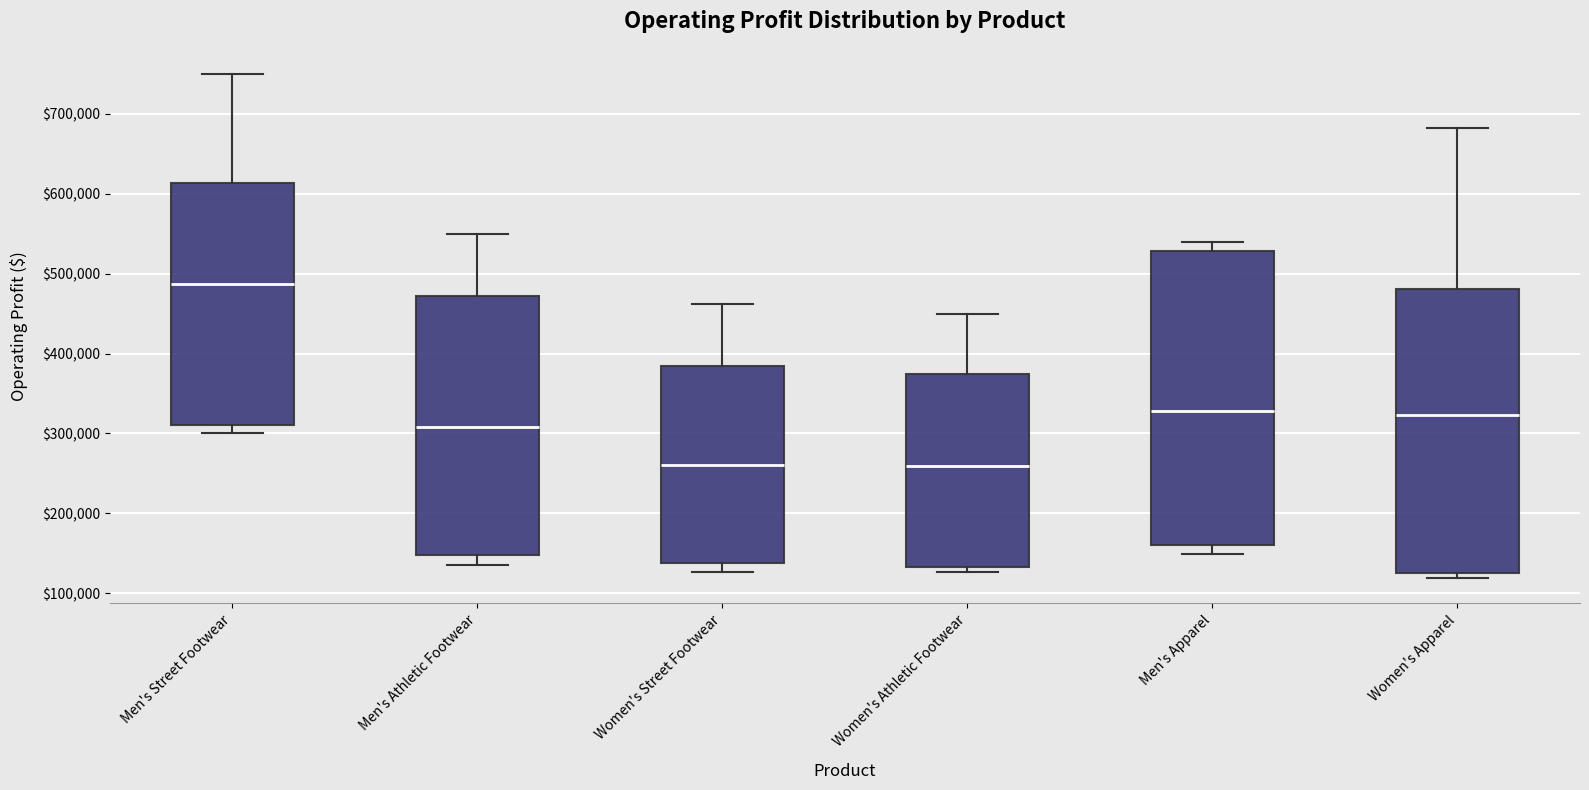

Reading left to right, transcribe this box plot: for each box, give where its median line is, the range the box spans, and where its two whiskers end, as read against the y-axis. The values are not printed on the chart, so give them approximately, as read against the axis.

Men's Street Footwear: median 490000, box 310000 to 610000, whiskers 300000 to 750000
Men's Athletic Footwear: median 310000, box 150000 to 470000, whiskers 140000 to 550000
Women's Street Footwear: median 260000, box 140000 to 390000, whiskers 130000 to 460000
Women's Athletic Footwear: median 260000, box 130000 to 370000, whiskers 130000 (just below the box's lower edge) to 450000
Men's Apparel: median 330000, box 160000 to 530000, whiskers 150000 to 540000
Women's Apparel: median 320000, box 130000 to 480000, whiskers 120000 to 680000